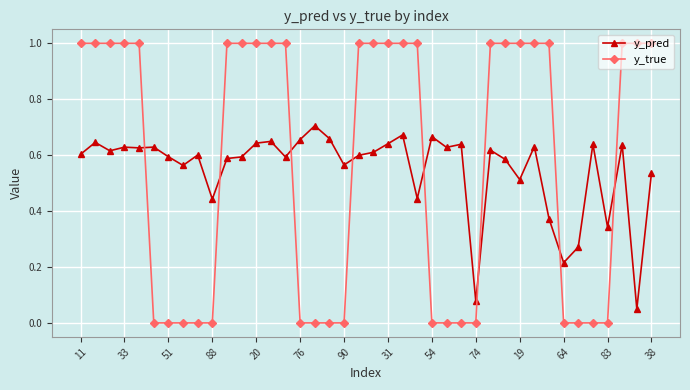

List the series in order of their peak value, lowest first.

y_pred, y_true